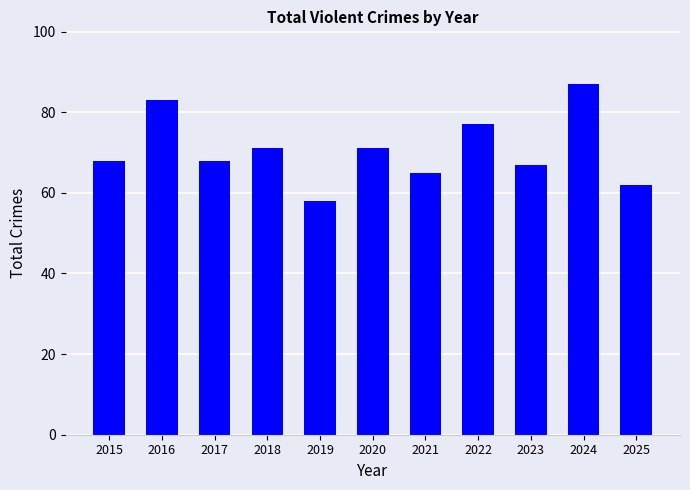

How many data points does each series have?

11